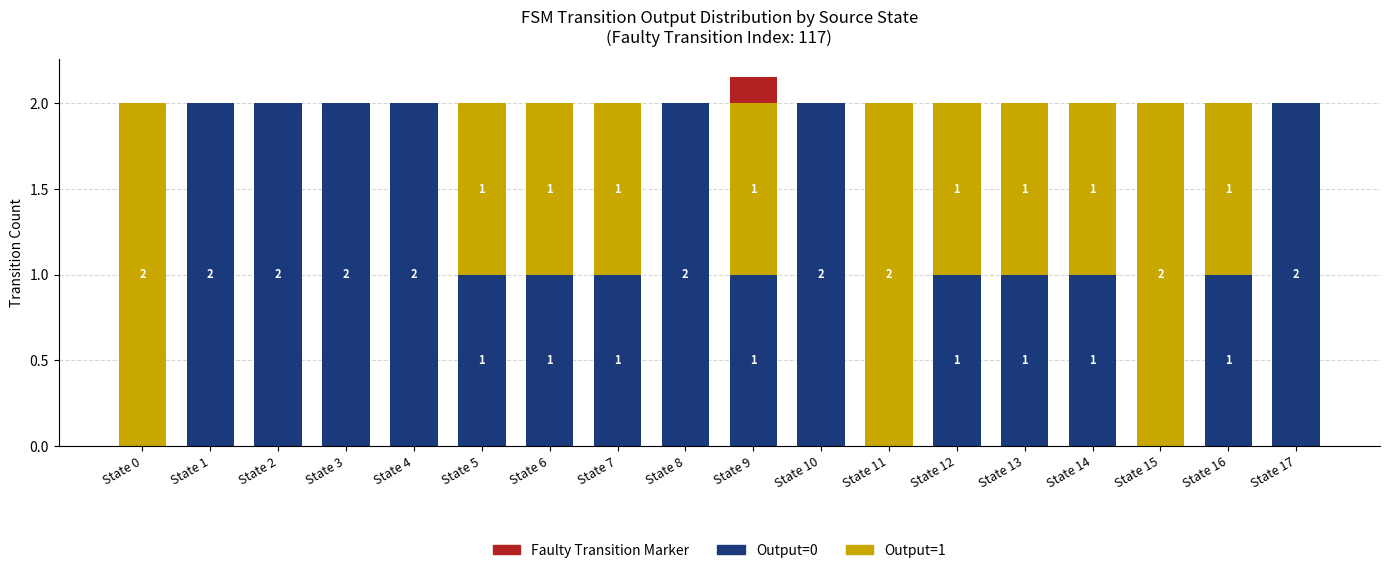

What is the total value across all series at State 0?

2.0